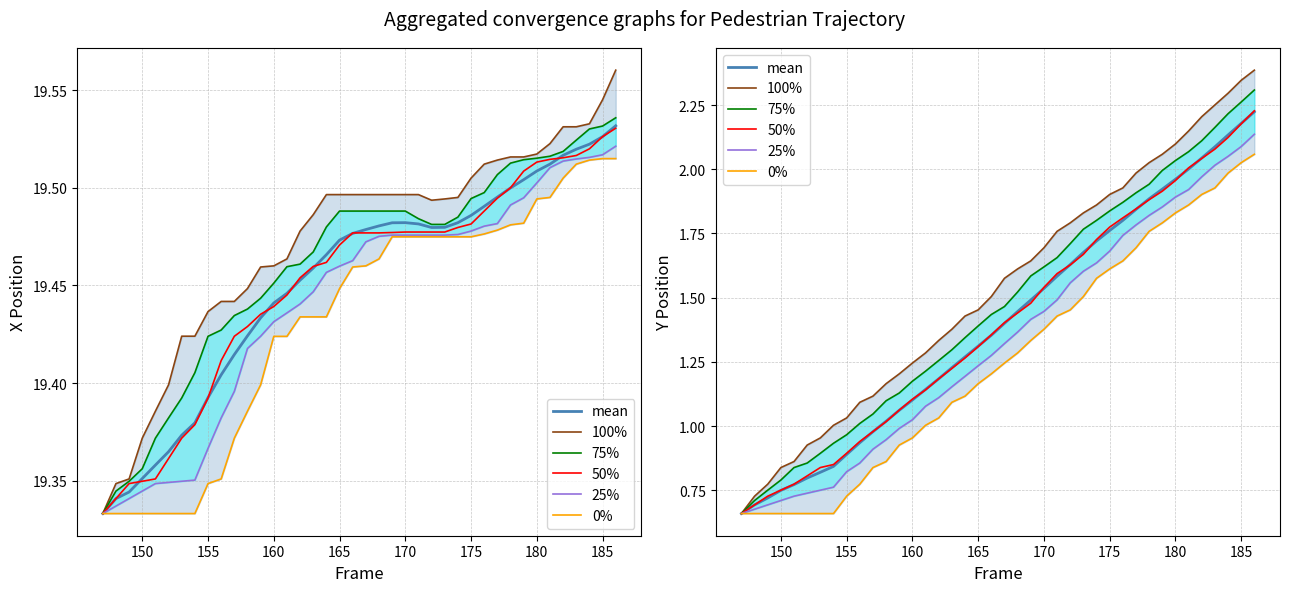

Rank the series by their maximum value, from highest to lowest.

100%, 75%, 50%, mean, 25%, 0%